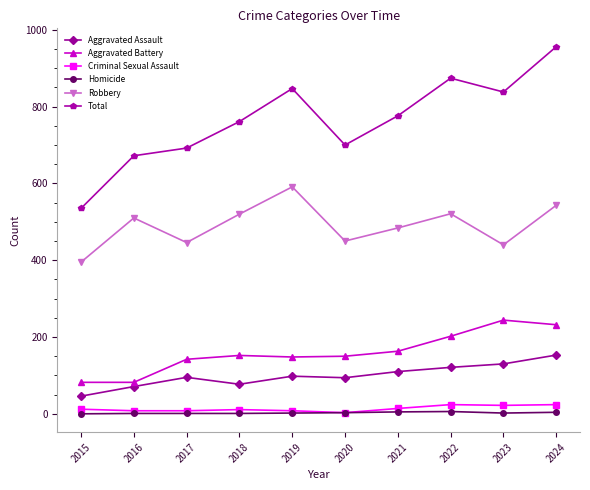

How many data points in Aggravated Assault are less than 98?

5